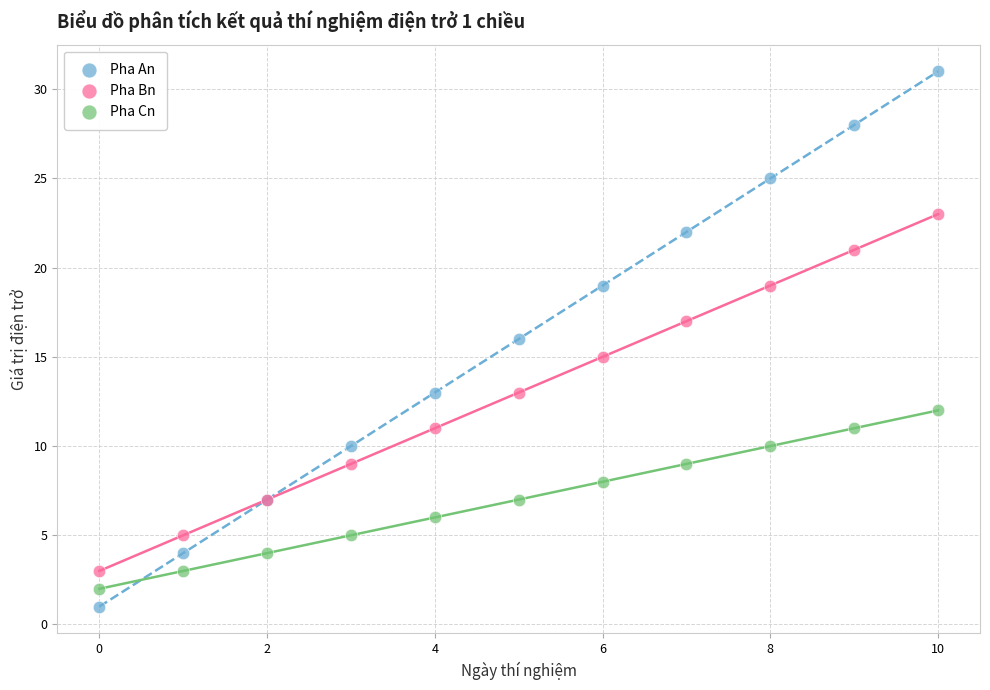

What are all the series names shown in the legend?

Pha An, Pha Bn, Pha Cn